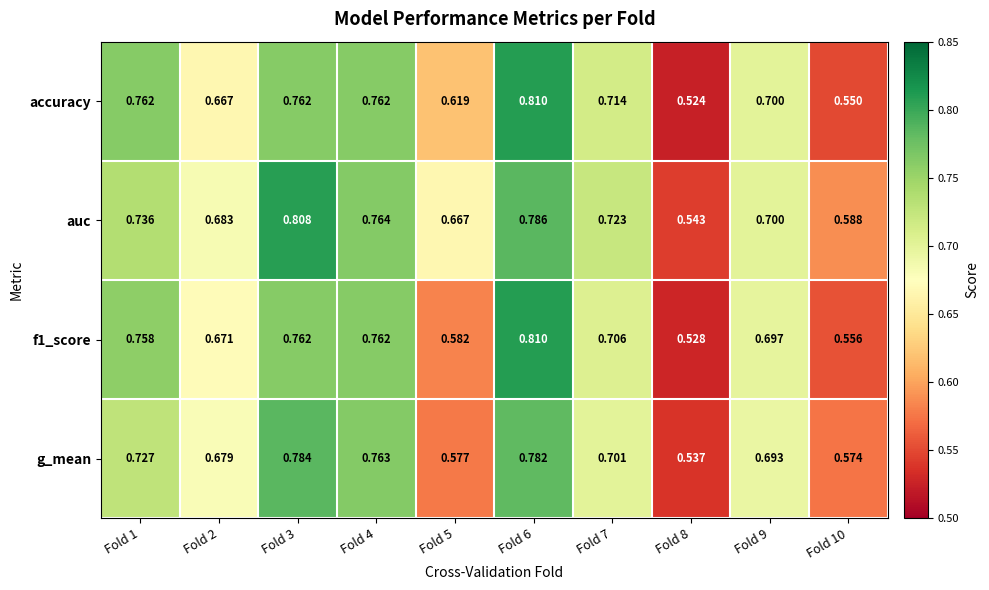

Which series has the largest total across all categories?

auc